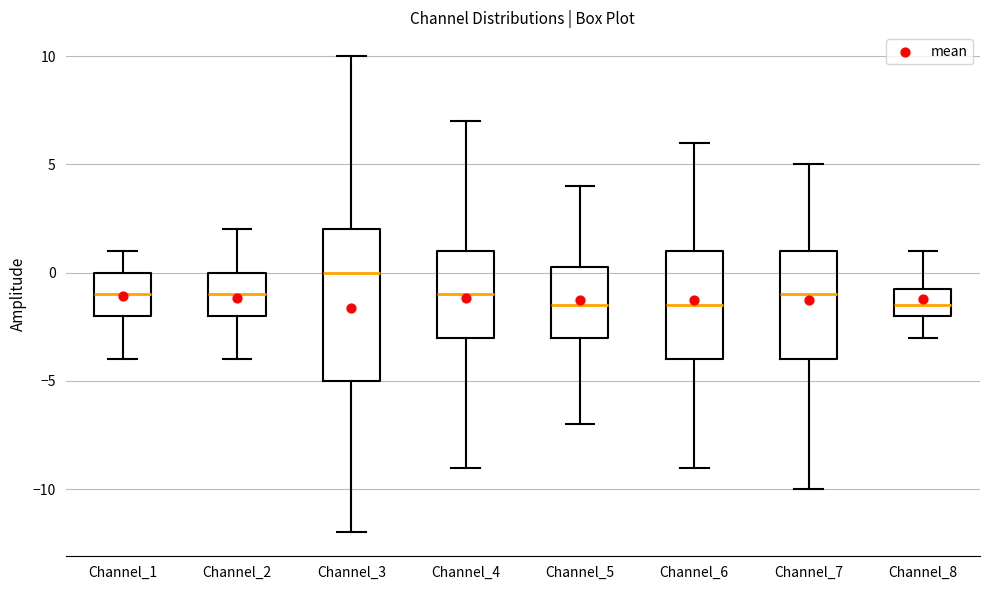

Reading left to right, transcribe this box plot: for each box, give where its median line is, the range the box spans, and where its two whiskers end, as read against the y-axis. The values are not printed on the chart, so give them approximately, as read against the axis.

Channel_1: median -1.0, box -2.0 to 0.0, whiskers -4.0 to 1.0
Channel_2: median -1.0, box -2.0 to 0.0, whiskers -4.0 to 2.0
Channel_3: median 0.0, box -5.0 to 2.0, whiskers -12.0 to 10.0
Channel_4: median -1.0, box -3.0 to 1.0, whiskers -9.0 to 7.0
Channel_5: median -1.5, box -3.0 to 0.5, whiskers -7.0 to 4.0
Channel_6: median -1.5, box -4.0 to 1.0, whiskers -9.0 to 6.0
Channel_7: median -1.0, box -4.0 to 1.0, whiskers -10.0 to 5.0
Channel_8: median -1.5, box -2.0 to -0.5, whiskers -3.0 to 1.0